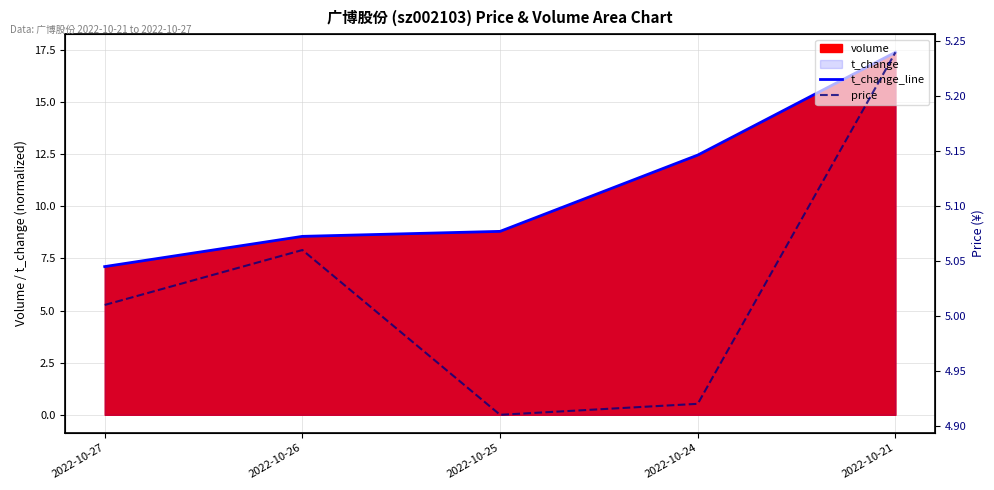

Where is the first local maximum for price?

2022-10-26